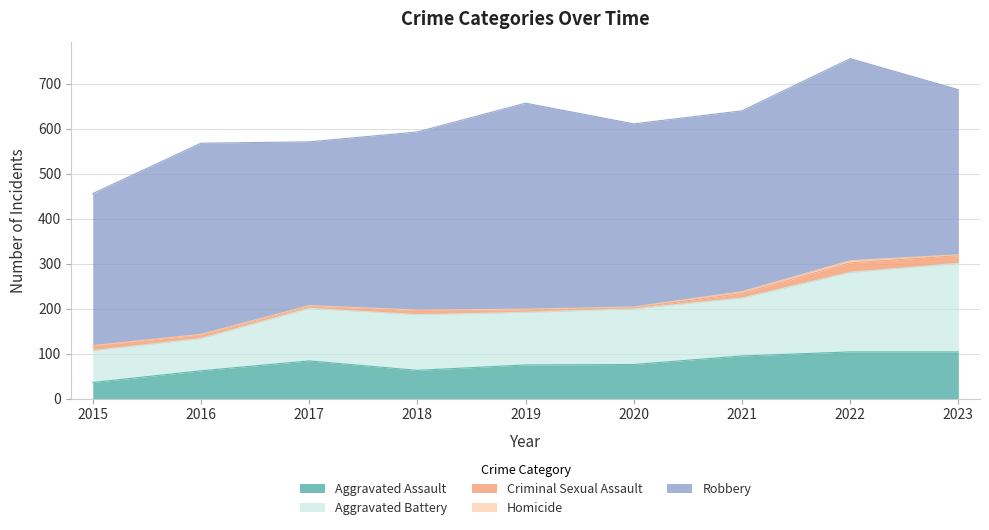

Between 2020 and 2023, which series saw the biggest shift?

Aggravated Battery